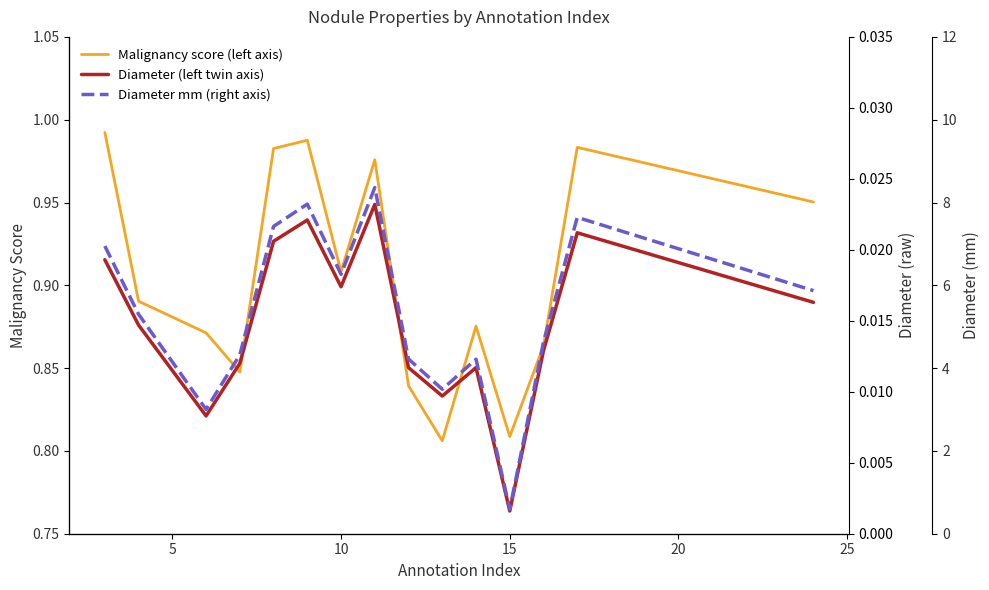

The Diameter (left twin axis) series shows 0.0 at 7. True or false?

False